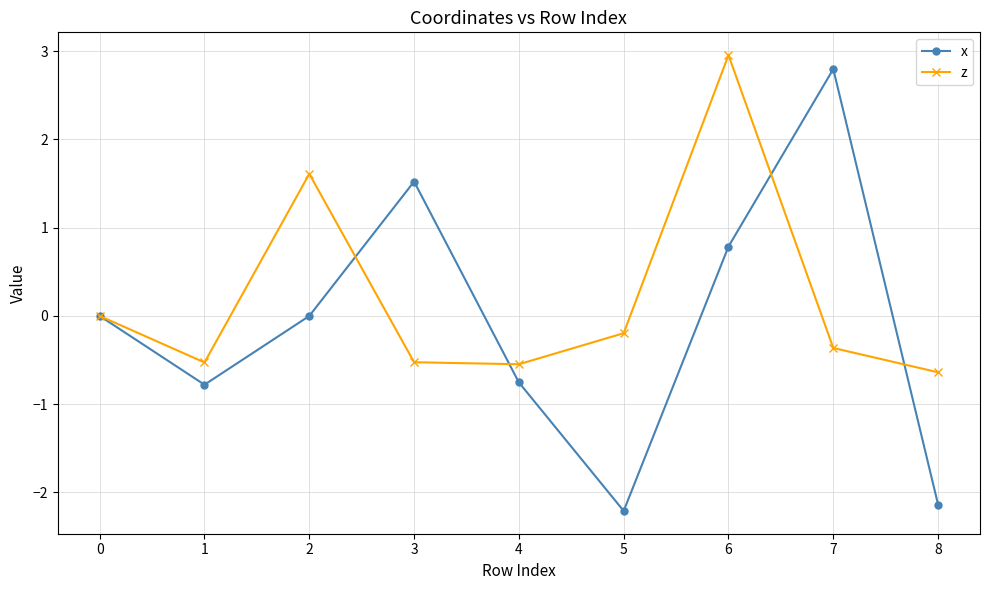

True or false: z has a value of -0.2 at 8.

False